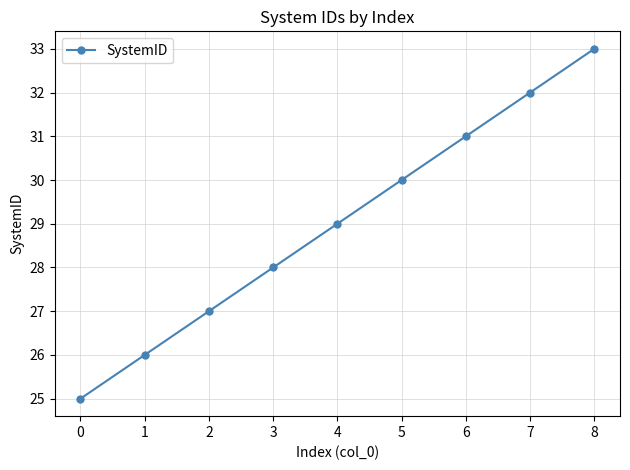

List the labels in order of value, smallest first.

0, 1, 2, 3, 4, 5, 6, 7, 8